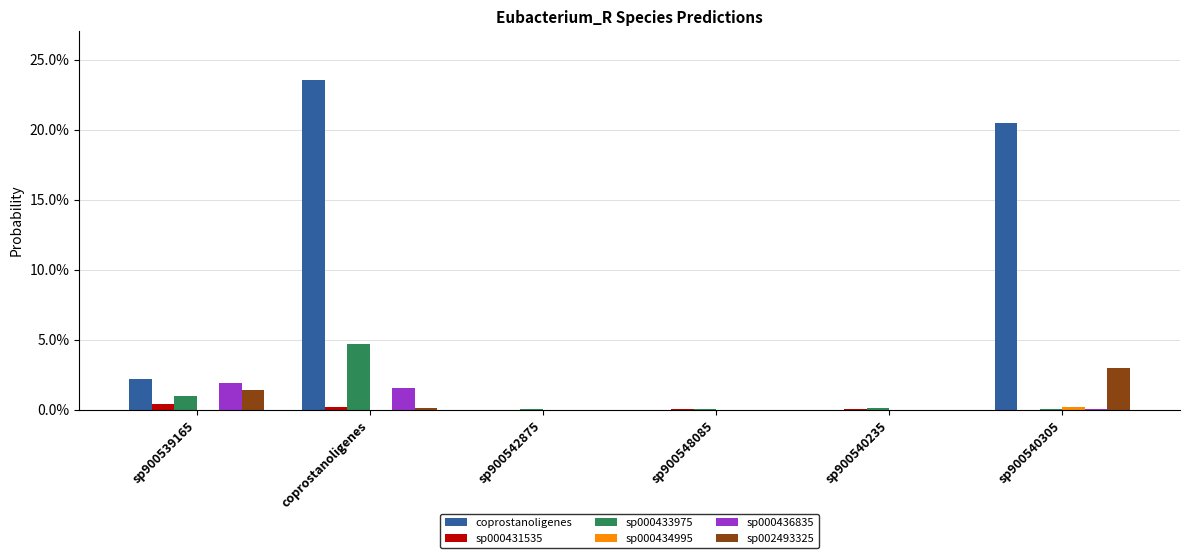

At how many categories does at least one series exceed 0?

6